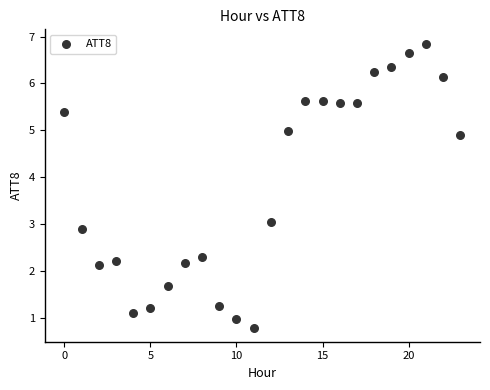

How many data points are displayed?

24